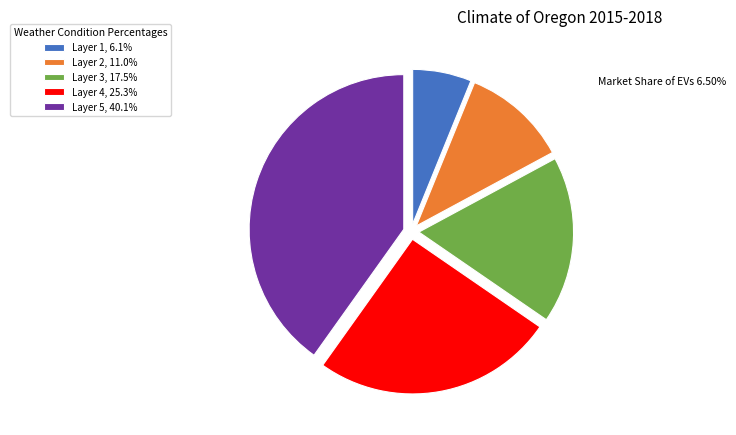

Approximately how many times larger is the value at Layer 3, 17.5% compared to Layer 4, 25.3%?

0.7